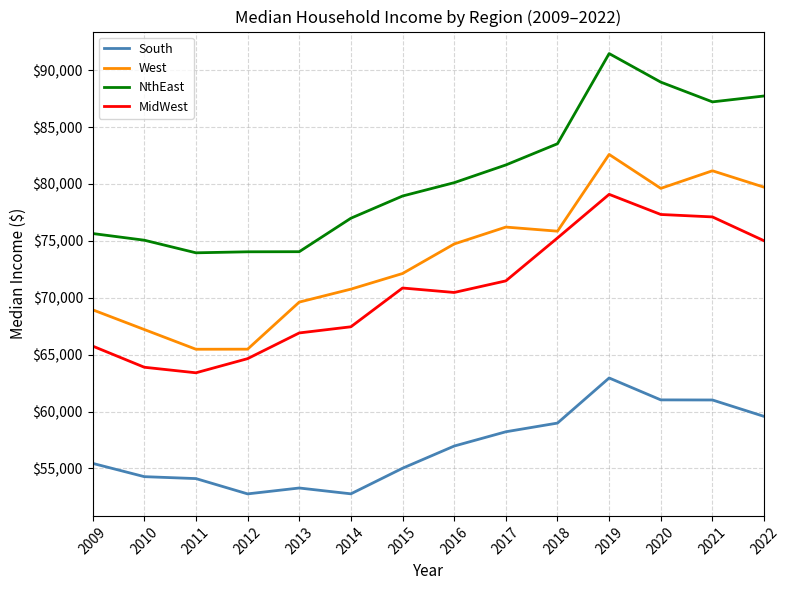

Which series has the largest range (max minus min)?

NthEast